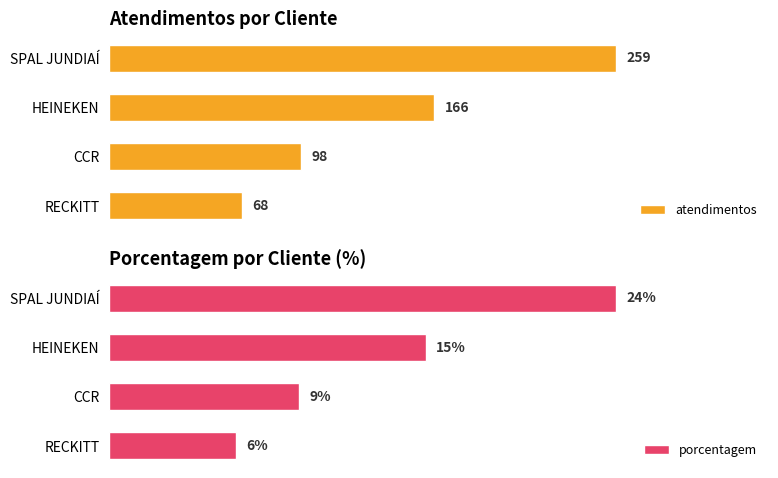

What is the highest value of the porcentagem series?

24